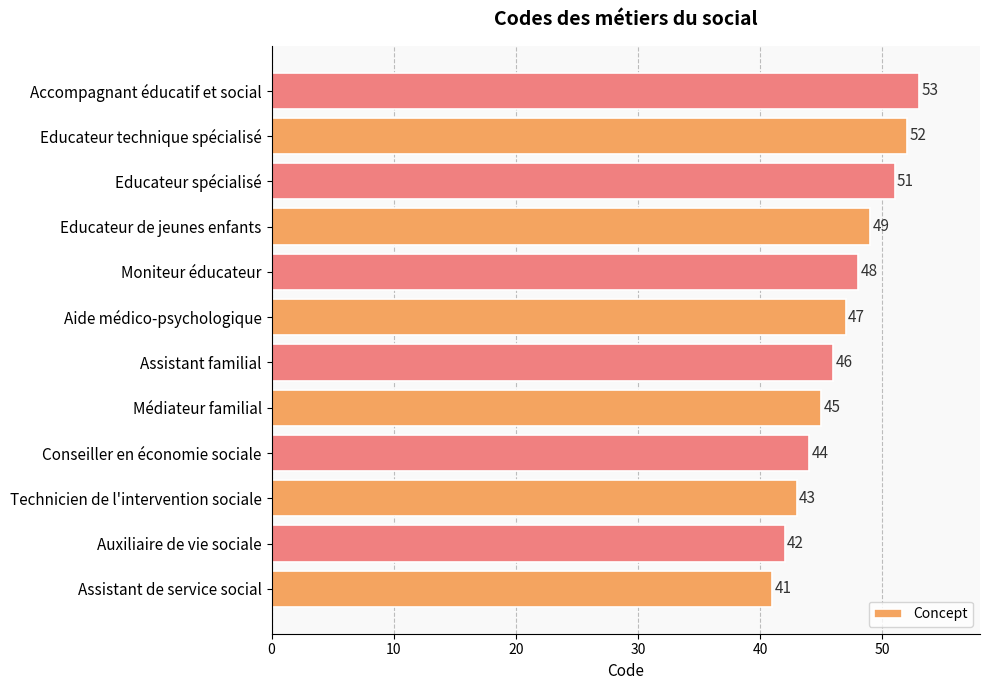

Is it true that the value at Assistant de service social is 41?

True